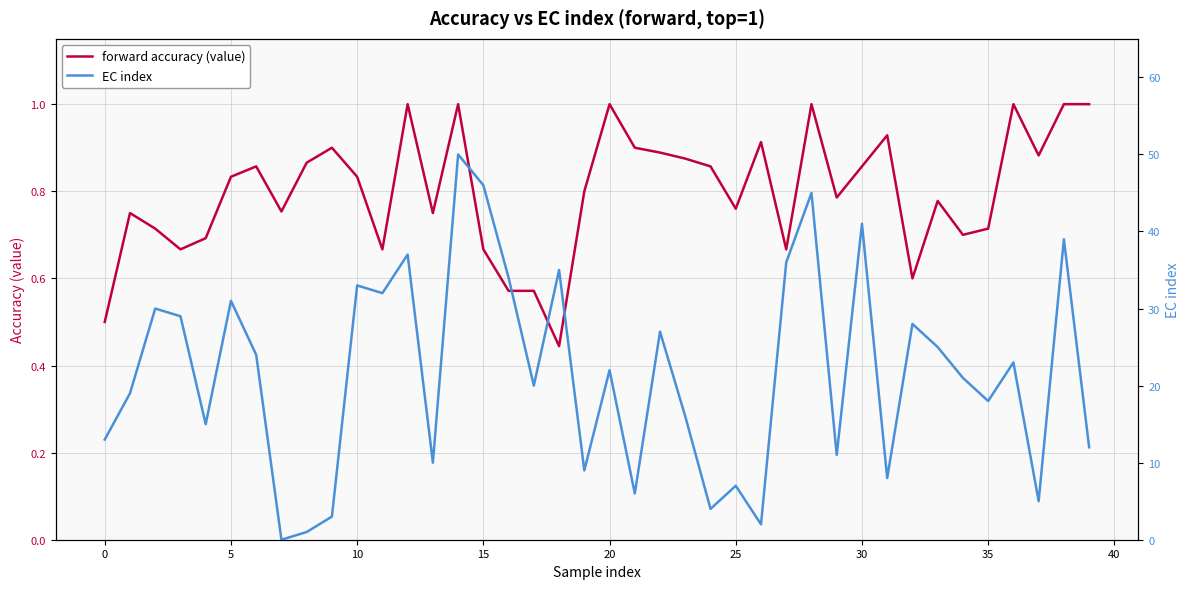

What is the difference between the highest and lowest values at 33?

24.2